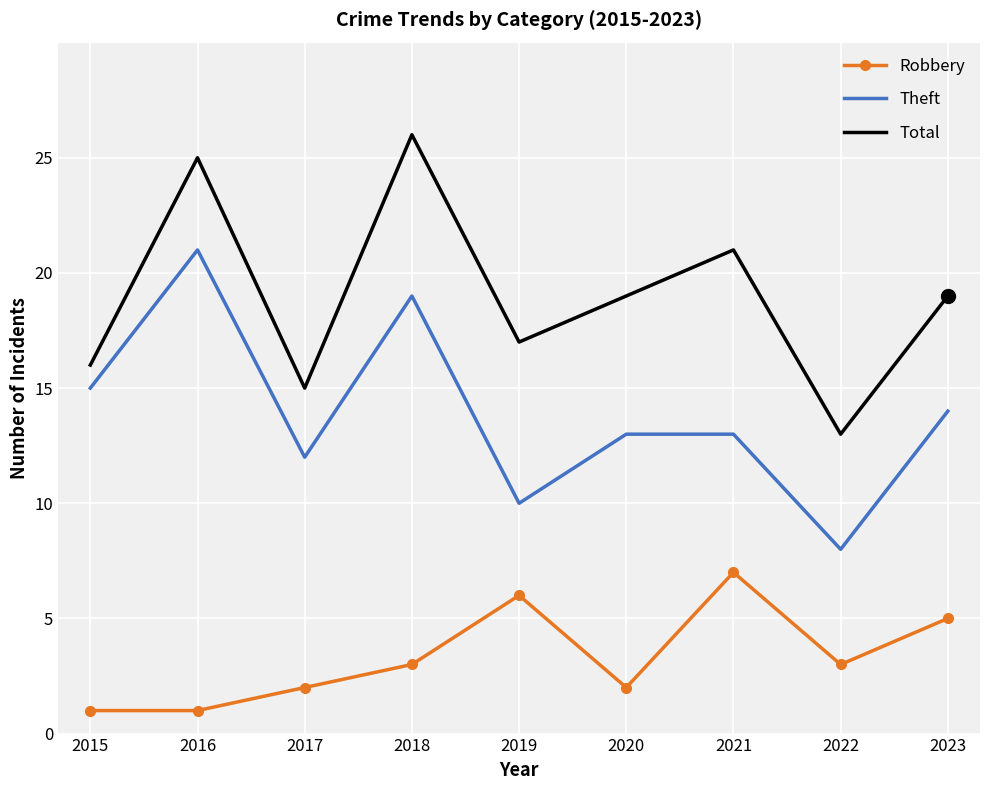

True or false: Theft and Robbery cross at least once.

False